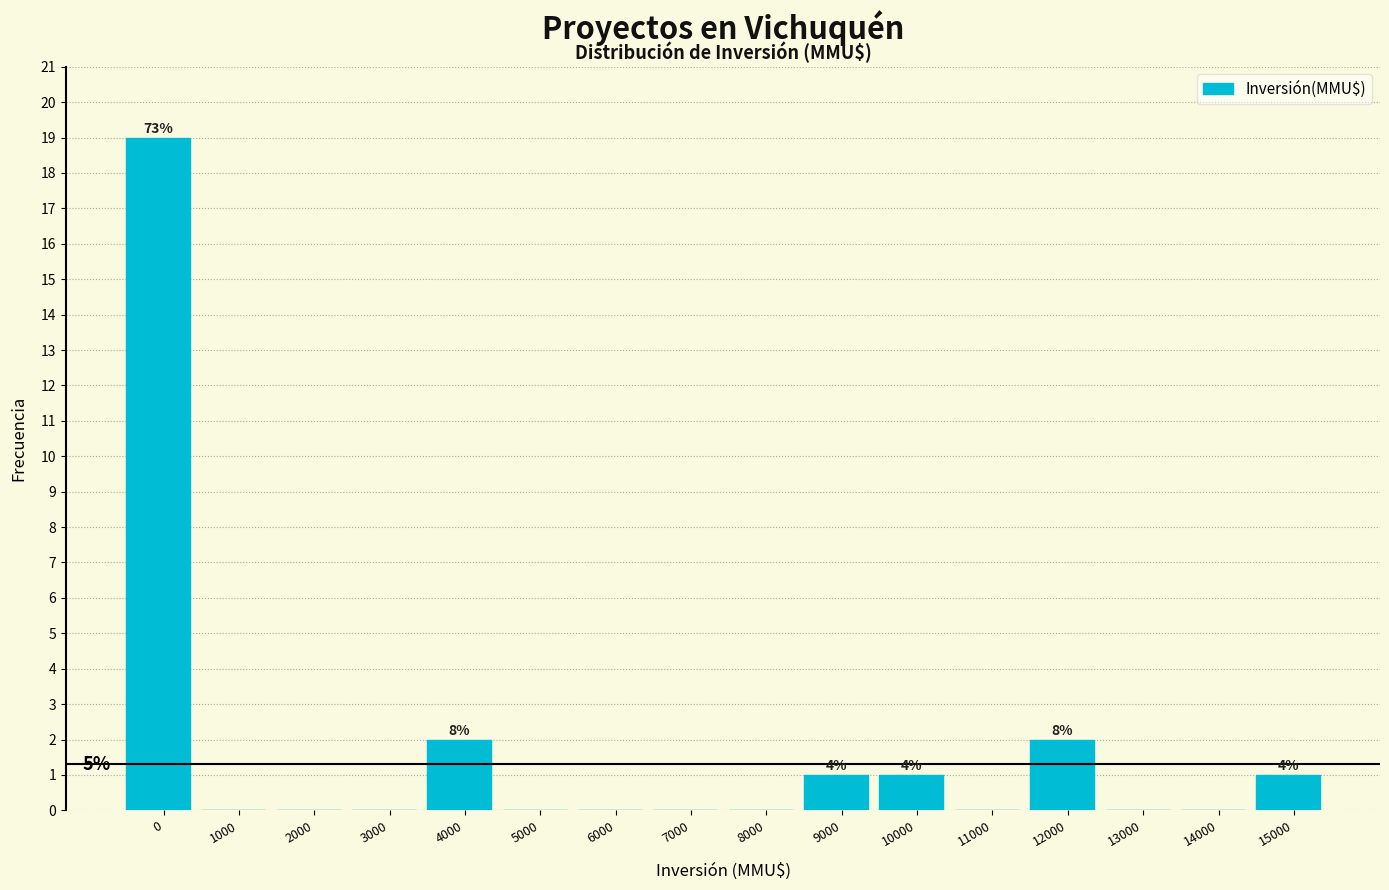

Reading left to right, transcribe all the data shown in this chart.

0=19	1000=0	2000=0	3000=0	4000=2	5000=0	6000=0	7000=0	8000=0	9000=1	10000=1	11000=0	12000=2	13000=0	14000=0	15000=1